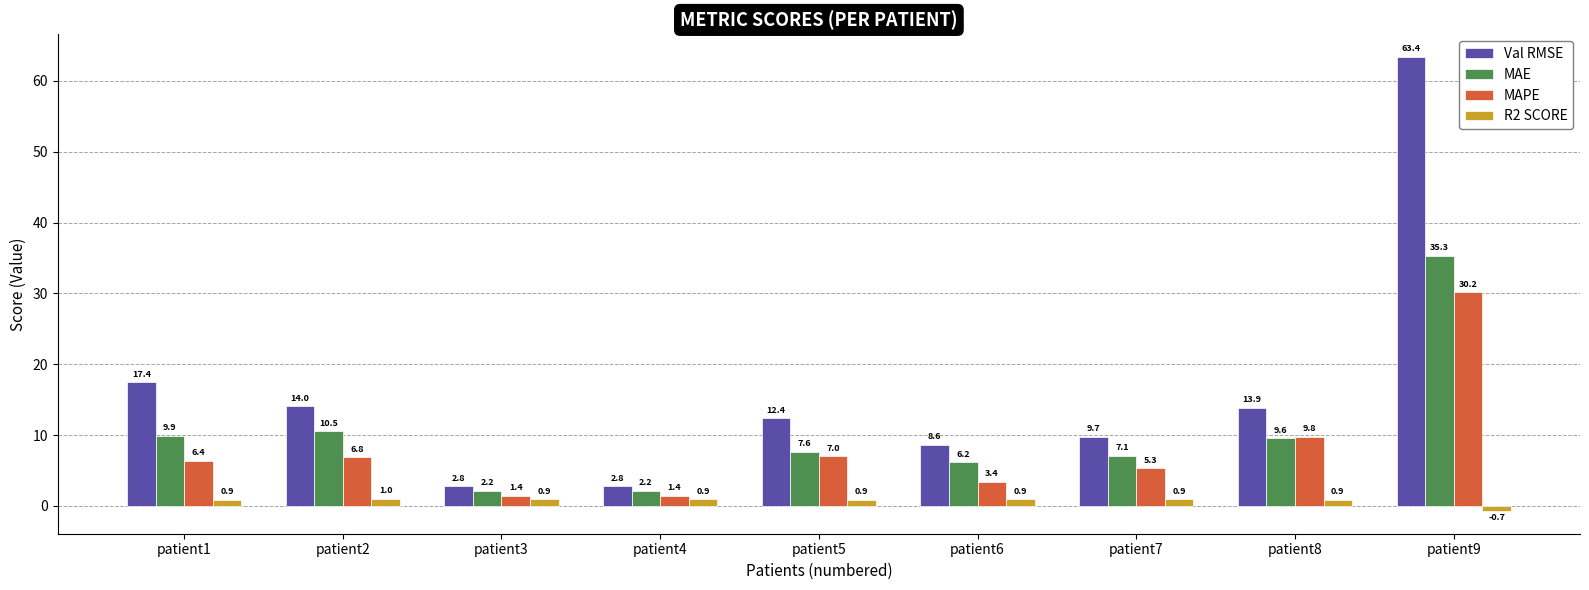

Reading left to right, what are all the values shown in this chart?

Val RMSE: 17.4	14.0	2.8	2.8	12.4	8.6	9.7	13.9	63.4
MAE: 9.9	10.5	2.2	2.2	7.6	6.2	7.1	9.6	35.3
MAPE: 6.4	6.8	1.4	1.4	7.0	3.4	5.3	9.8	30.2
R2 SCORE: 0.9	1.0	0.9	0.9	0.9	0.9	0.9	0.9	-0.7